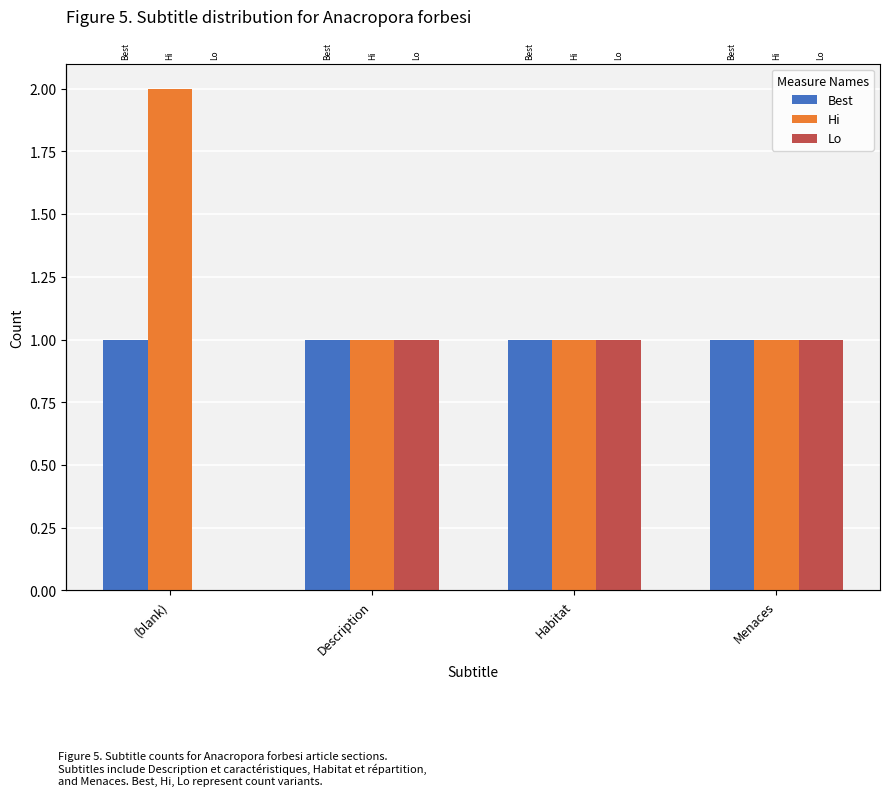

Rank the series by their average value, from lowest to highest.

Lo, Best, Hi